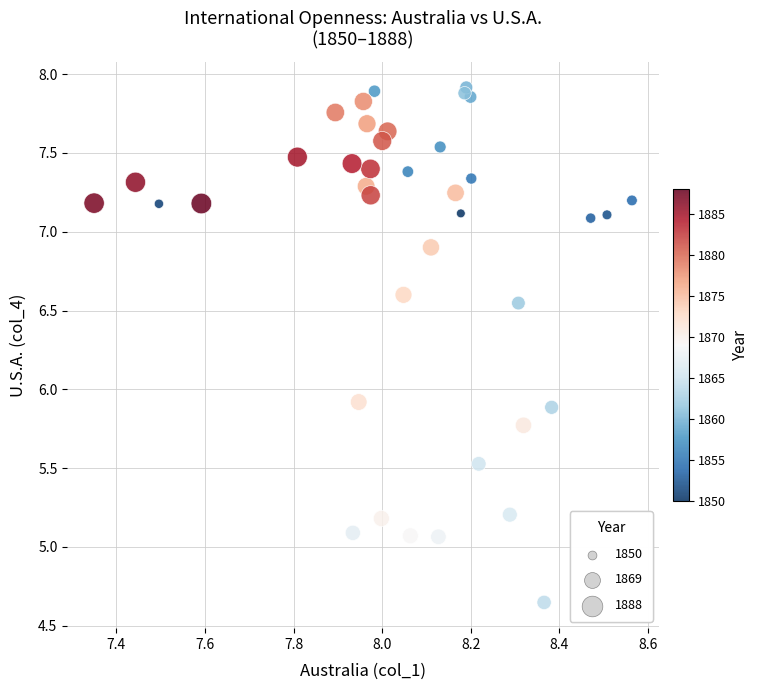

What is the range of X values (max minus min)?

1.2